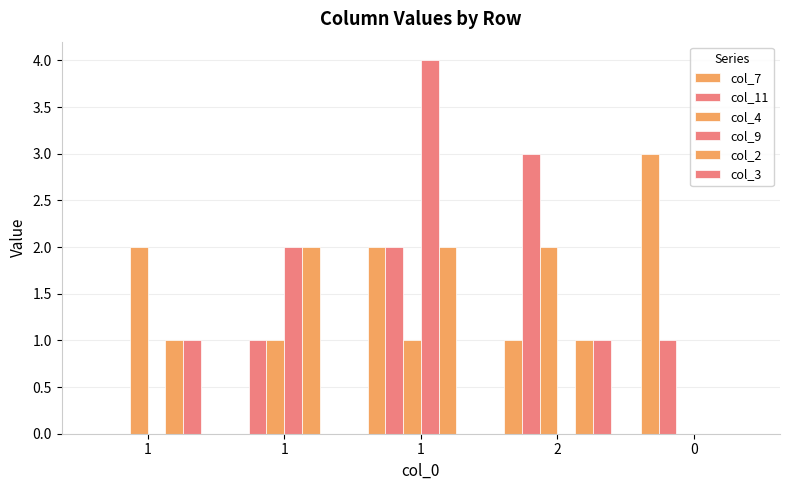

How many groups of bars are there?

5